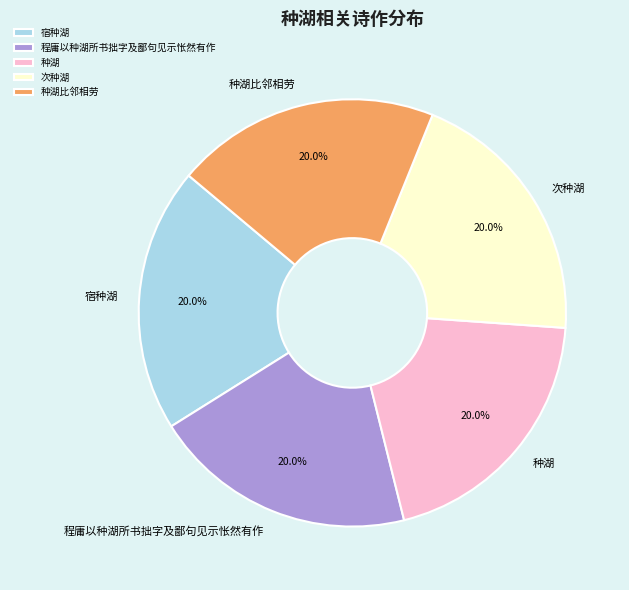

What percentage is NOT represented by 次种湖?

80.0%